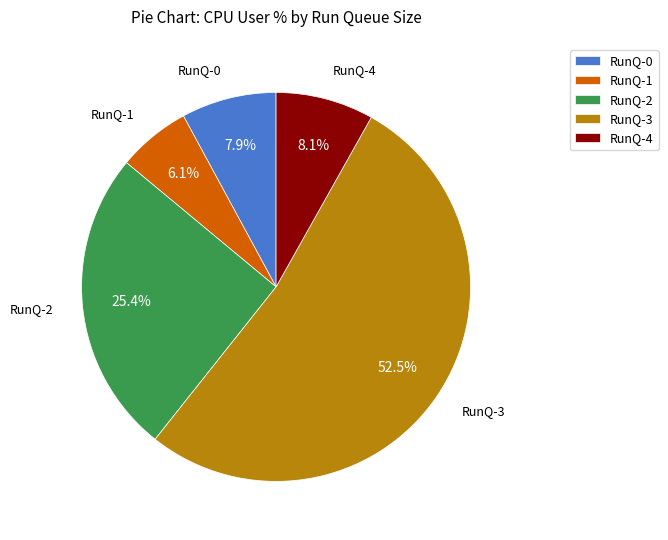

Between RunQ-2 and RunQ-4, which is larger?

RunQ-2